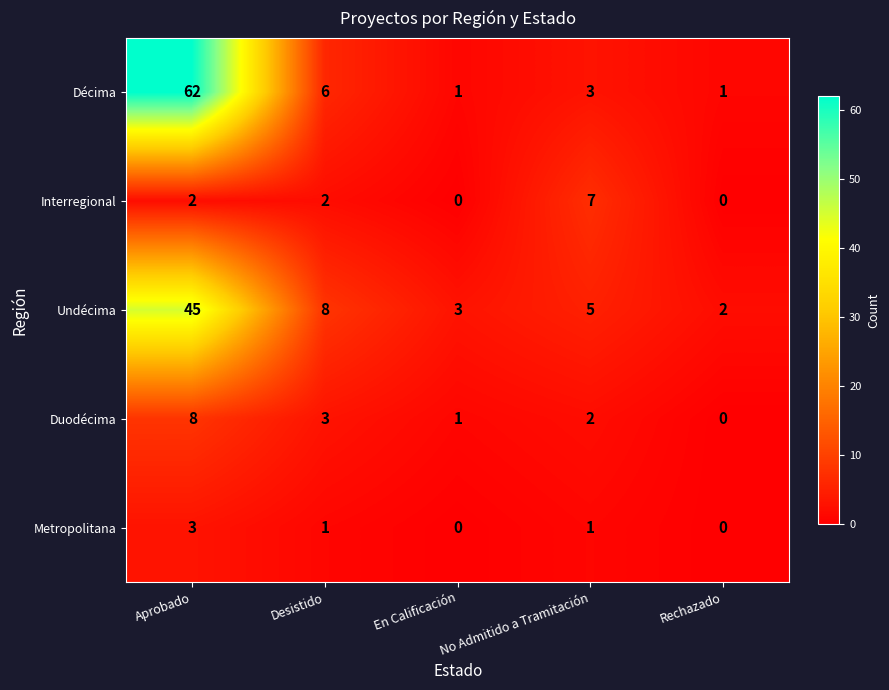

Between Desistido and No Admitido a Tramitación, which series saw the biggest shift?

Interregional